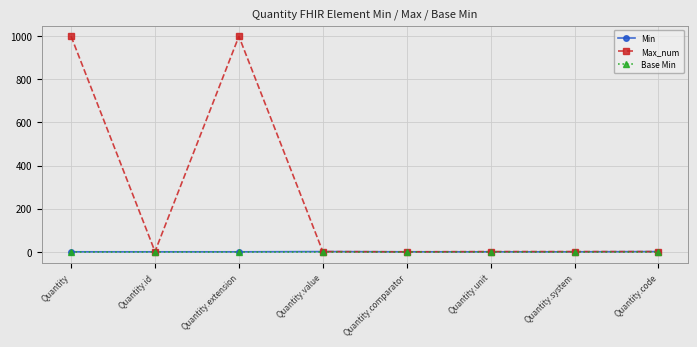

Which series has the largest range (max minus min)?

Max_num